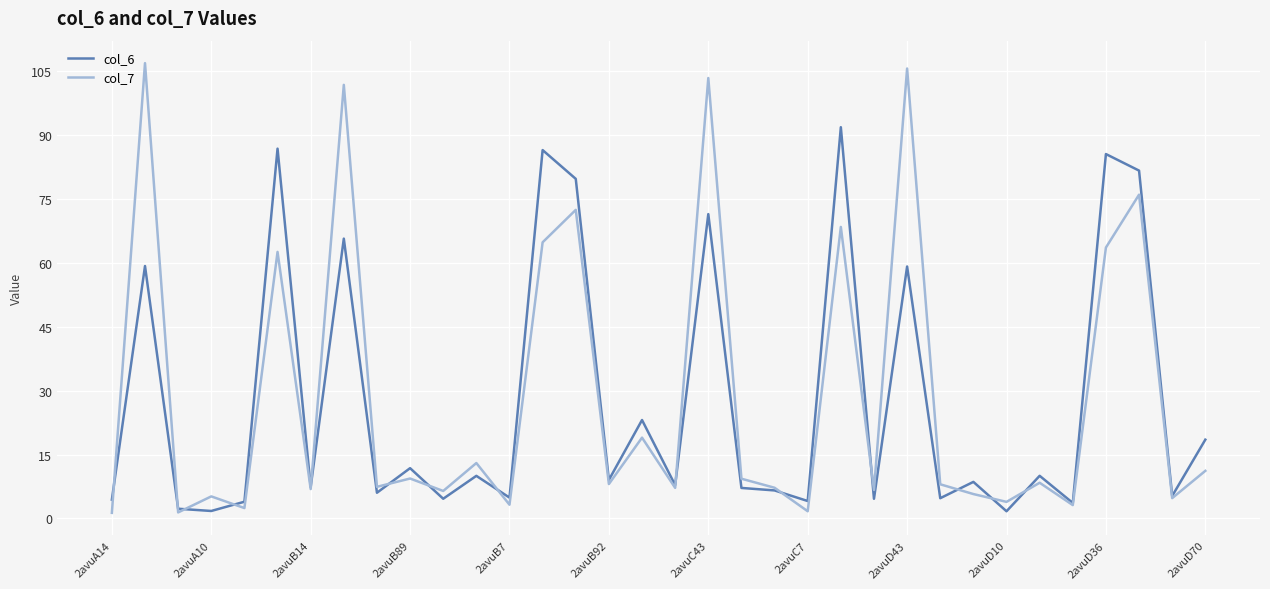

List the series in order of their peak value, lowest first.

col_6, col_7